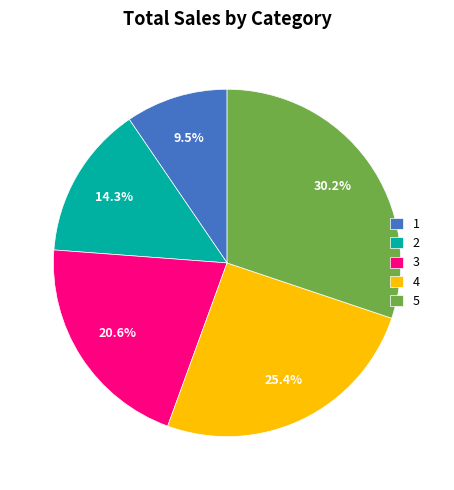

Between 1 and 3, which is larger?

3